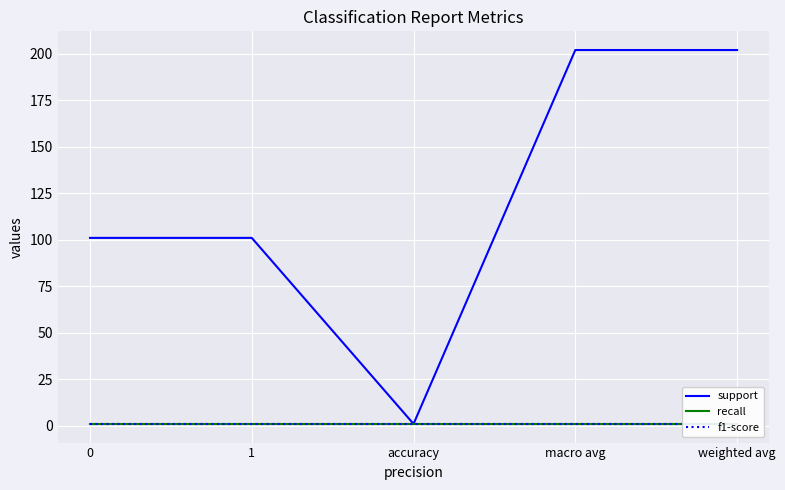

Which series has the largest total across all categories?

support